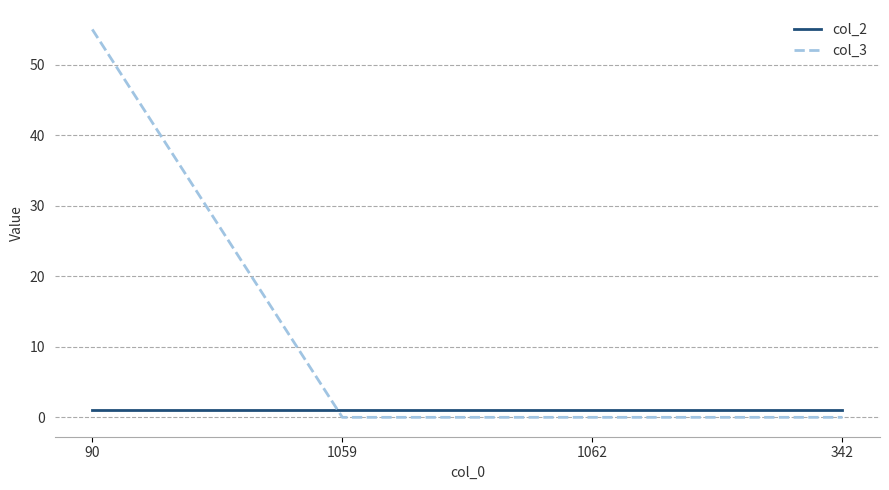

What is the highest value of the col_3 series?

55